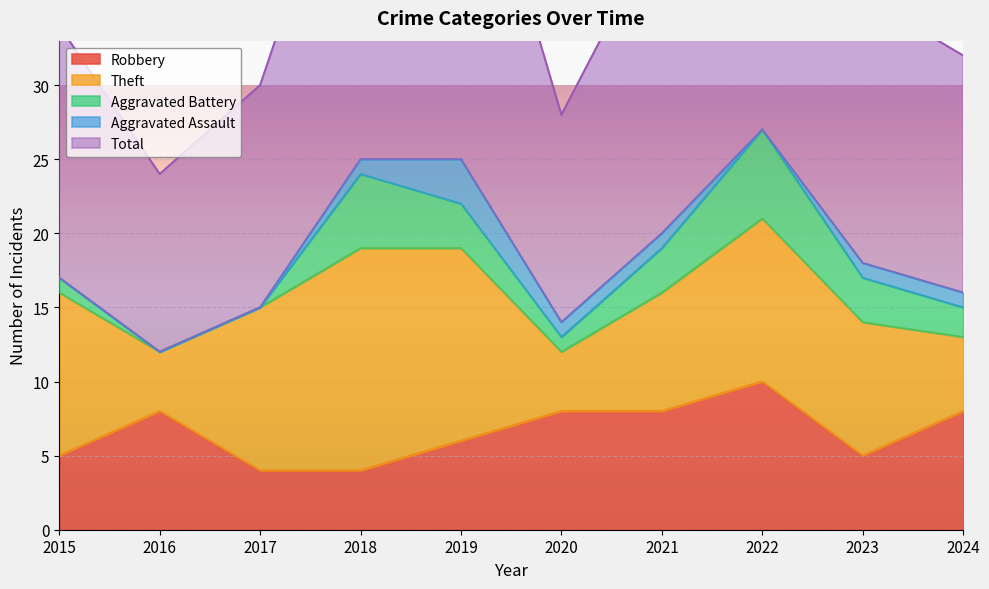

At which label does Theft first exceed 11?

2018